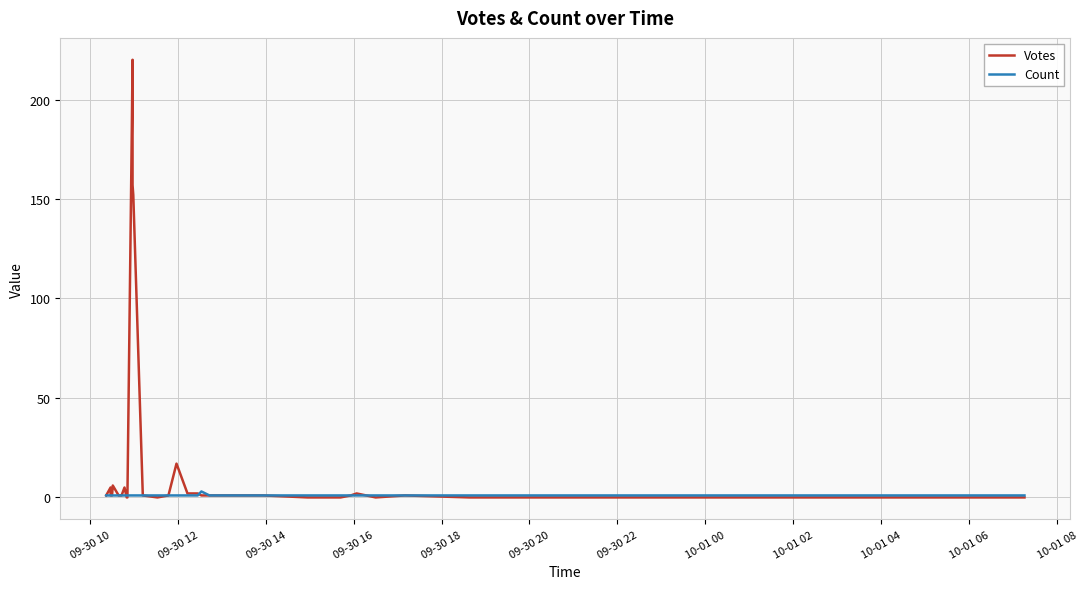

List the series in order of their overall mean, lowest first.

Count, Votes